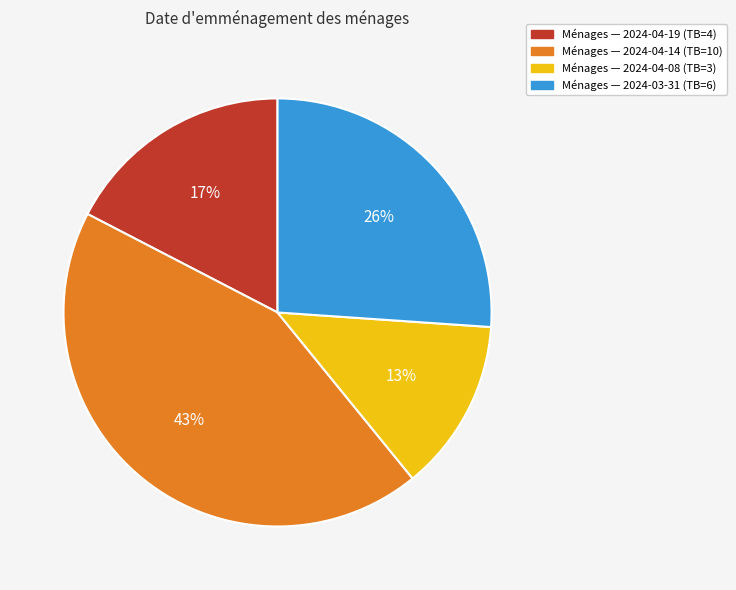

To the nearest percent, what is the difference between the largest and smallest slice percentages?

30%